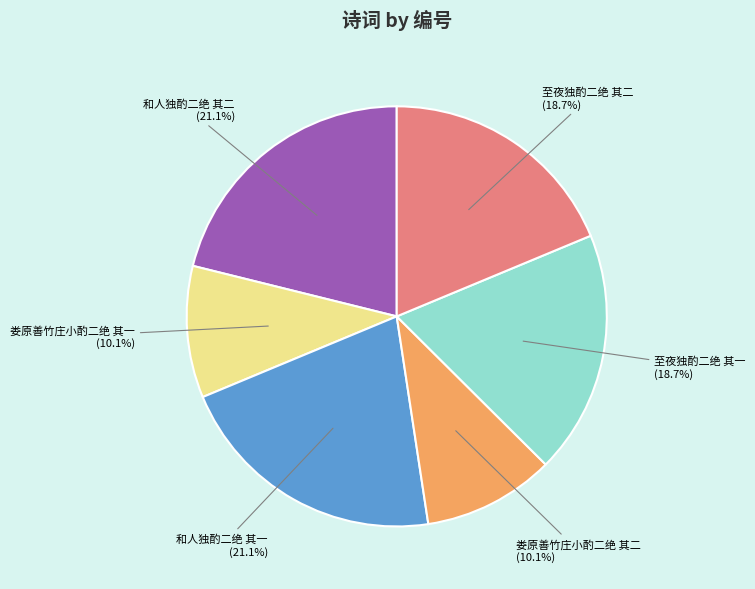

Does any single category account for the majority?

No